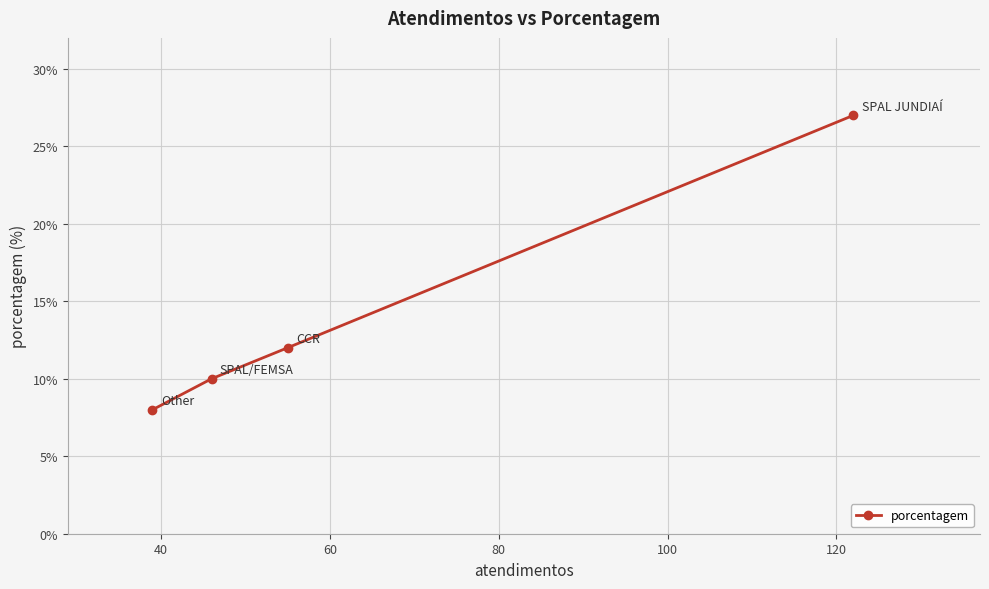

What is the minimum value shown in the chart?

8